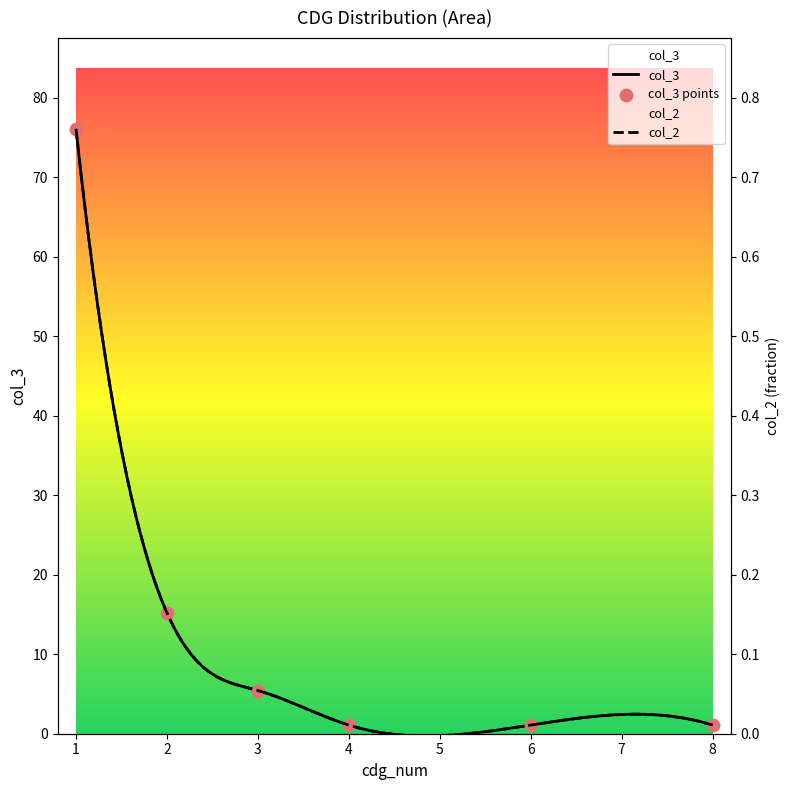

What is the change in value from 3 to 8?

-4.3